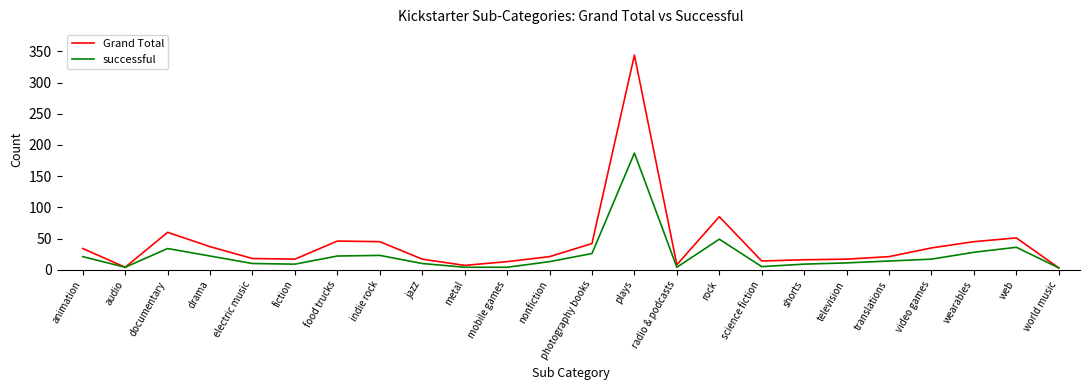

Which category has the highest value across all series?

plays